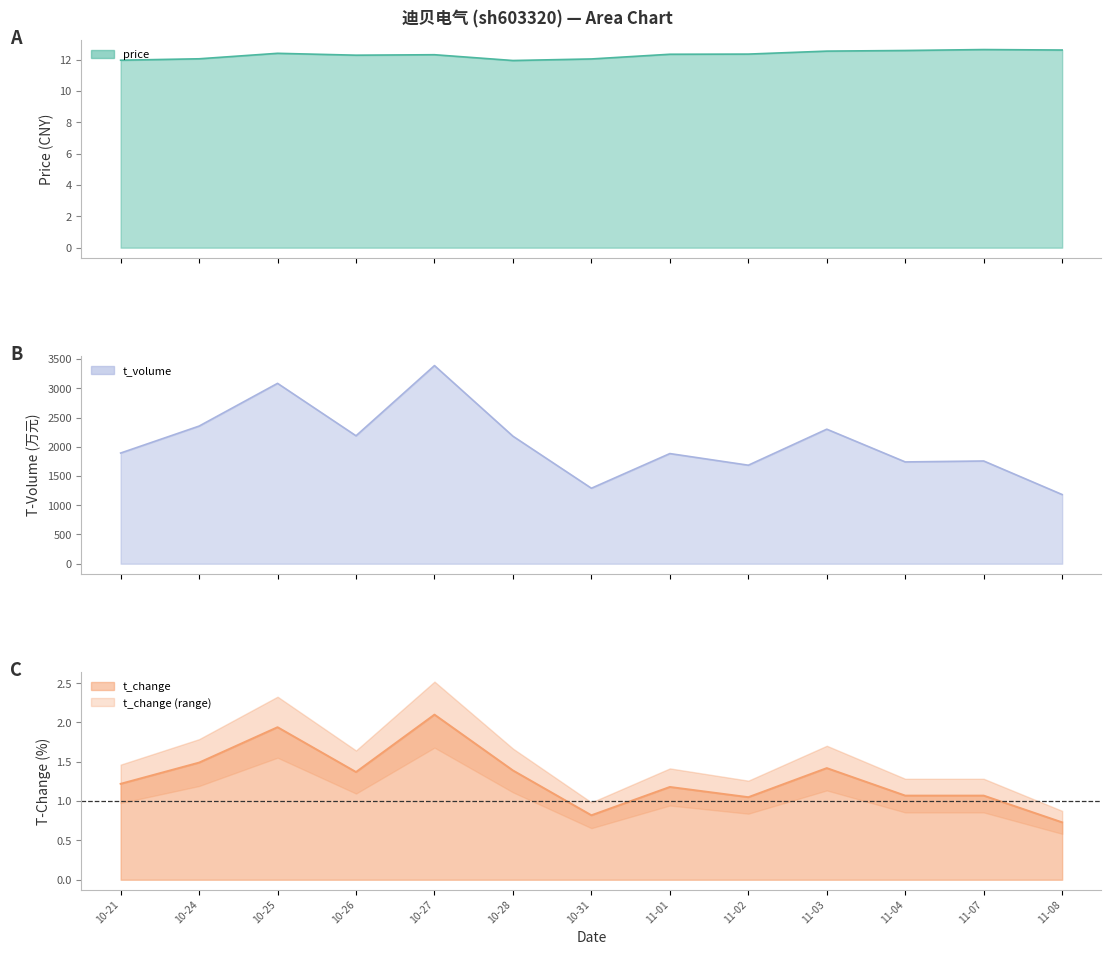

The t_volume series shows 340.6 at 10-31. True or false?

False